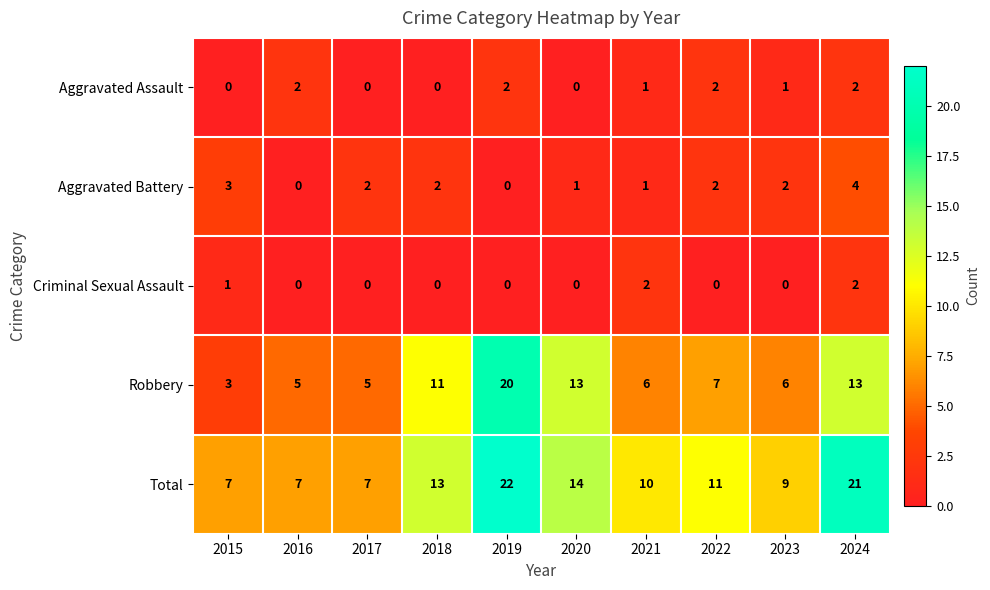

Which label corresponds to the largest value in the chart?

2019